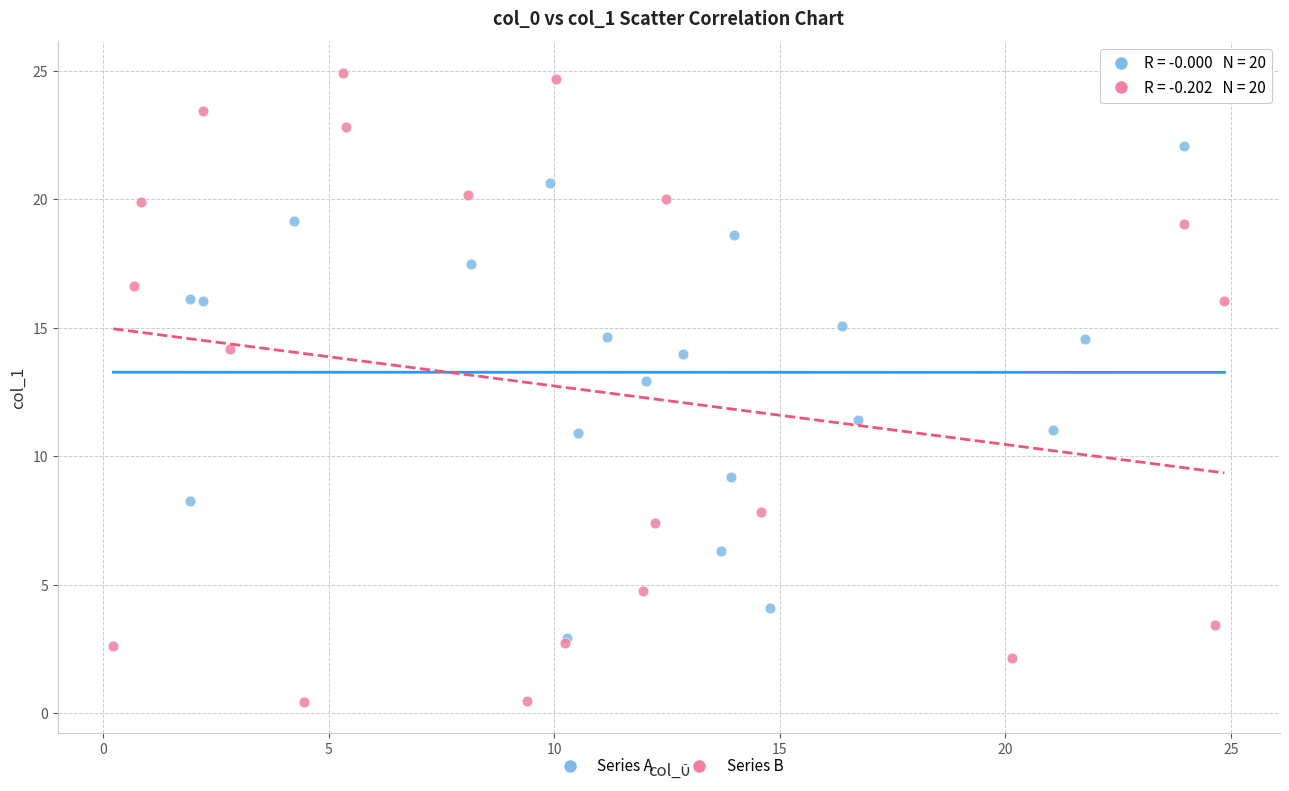

Which series reaches the maximum Y coordinate?

Series B